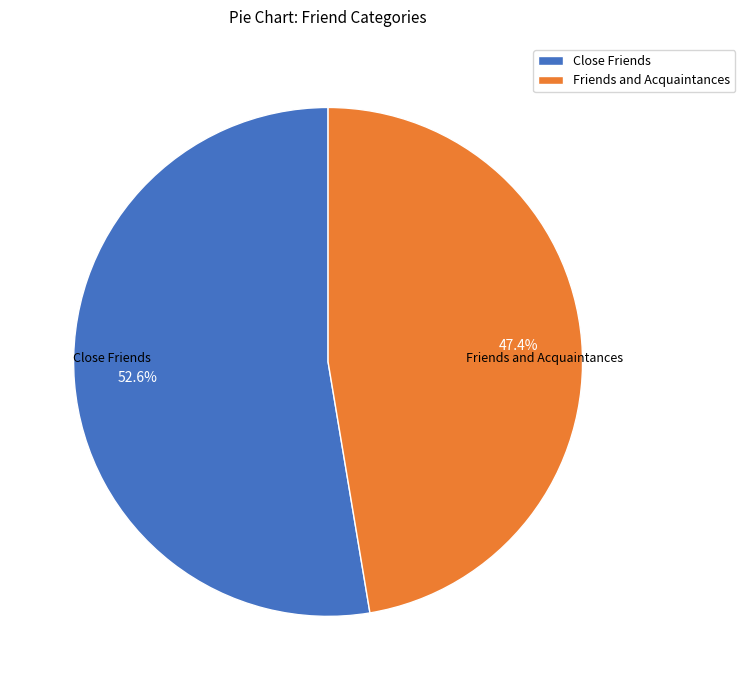

Which category has the biggest portion of the pie?

Close Friends